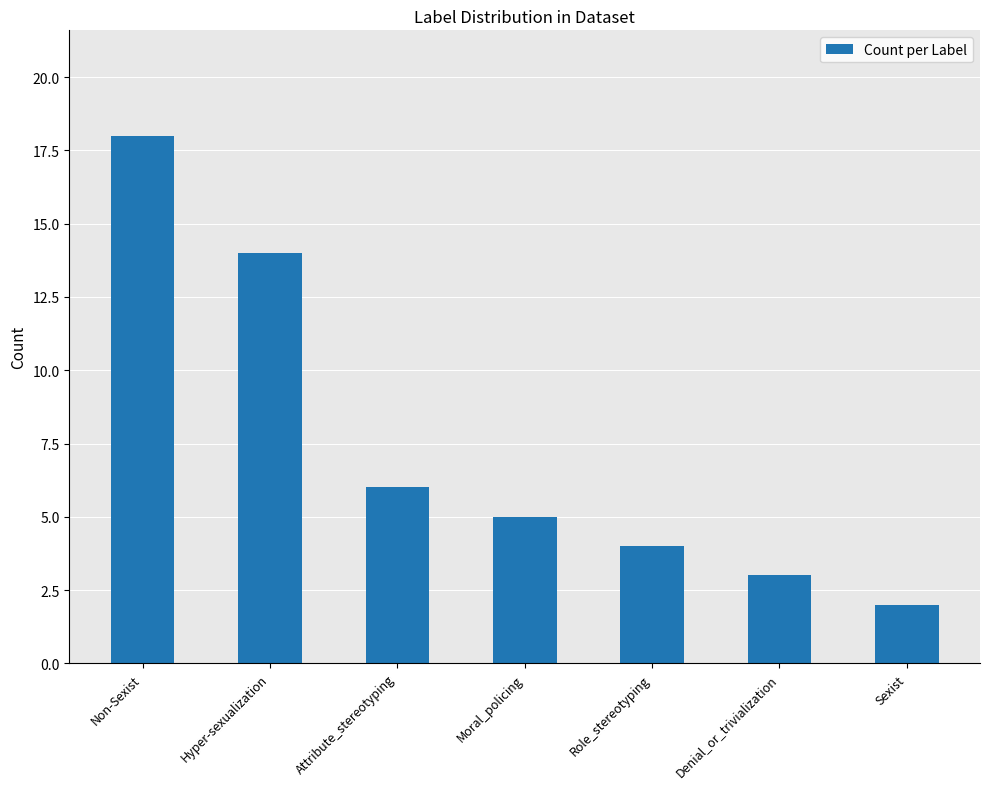

What value does the data have at Attribute_stereotyping?

6